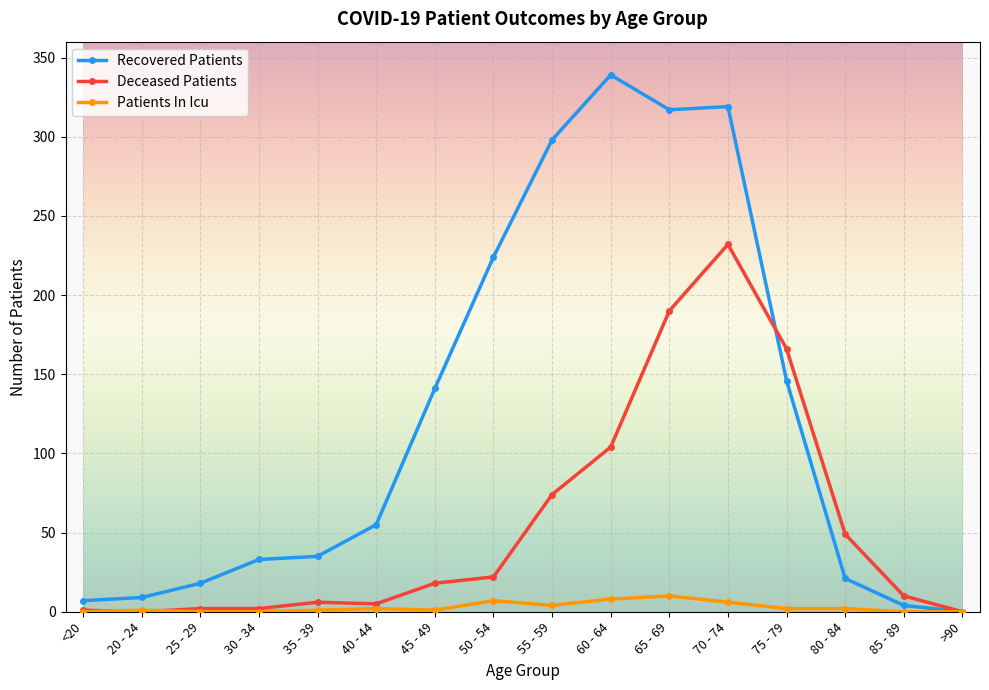

How many data points does each series have?

16